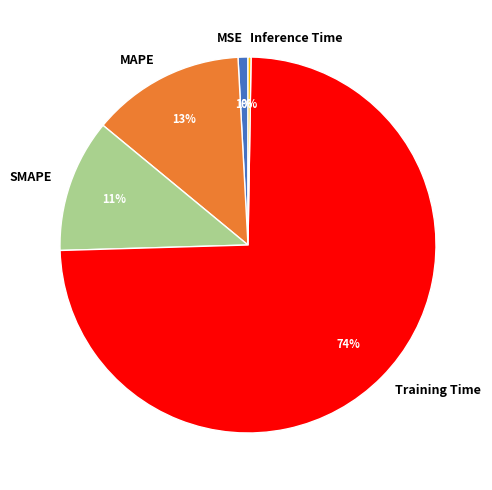

Is the sum of MAPE and SMAPE greater than half?

No